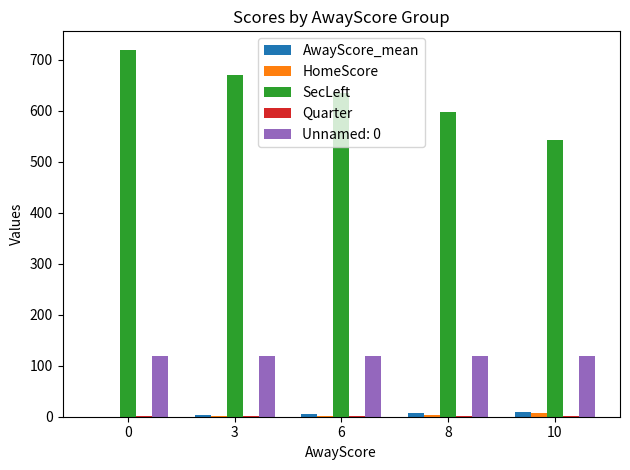

What is the sum of the AwayScore_mean values at 10 and 8?

18.0